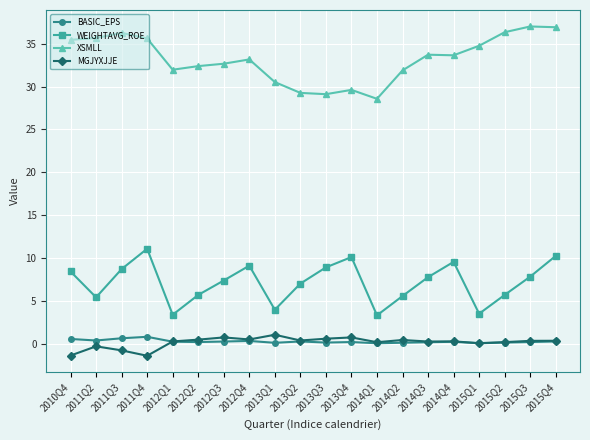

At which category does MGJYXJJE reach its first local peak?

2011Q2